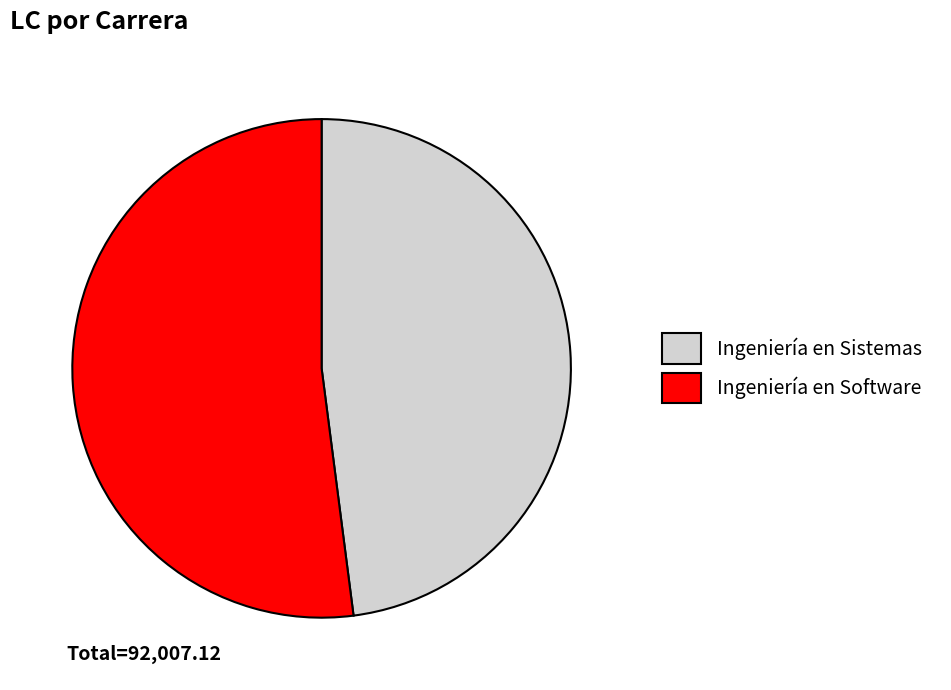

What is the largest slice in the pie chart?

Ingeniería en Software